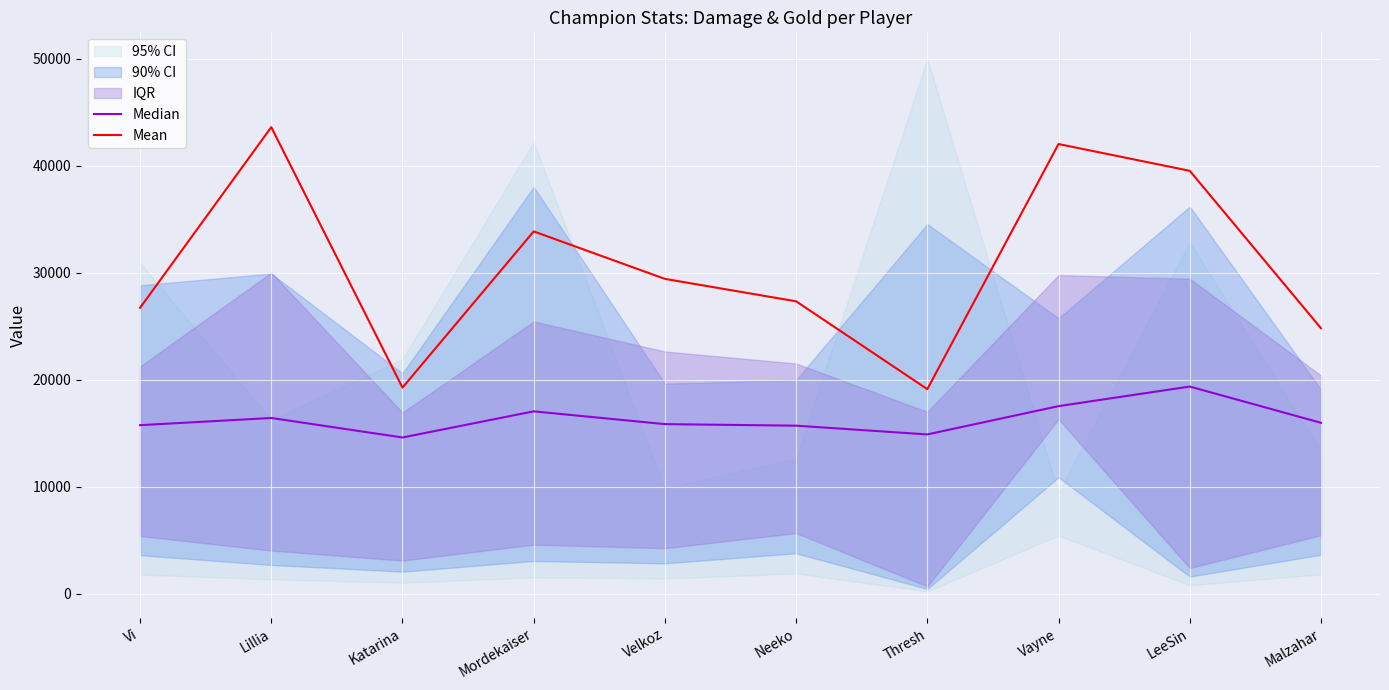

Rank the series at Velkoz from lowest to highest value.

Median, Mean